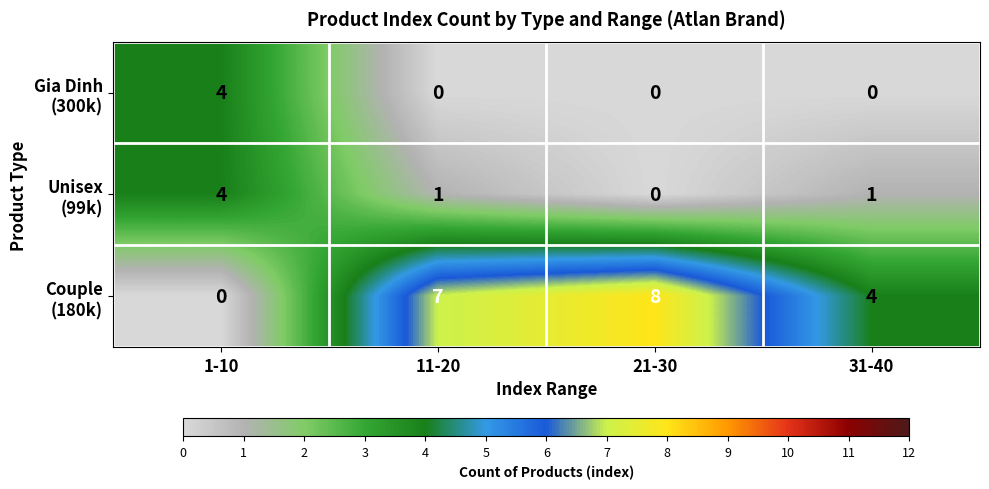

Which category has the highest value across all series?

21-30